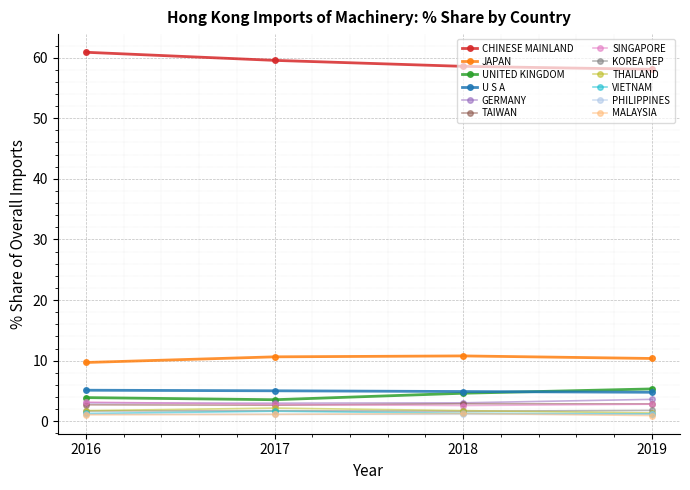

True or false: CHINESE MAINLAND and TAIWAN intersect in this chart.

False